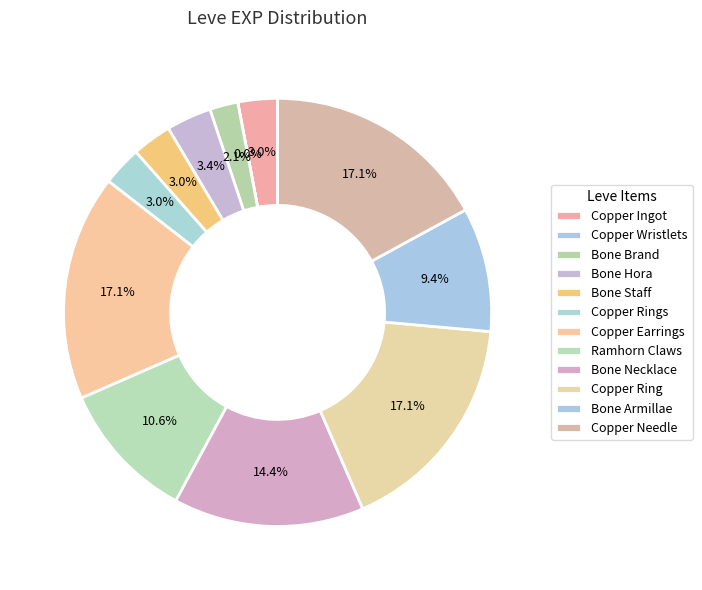

Count the number of slices in the pie.

12